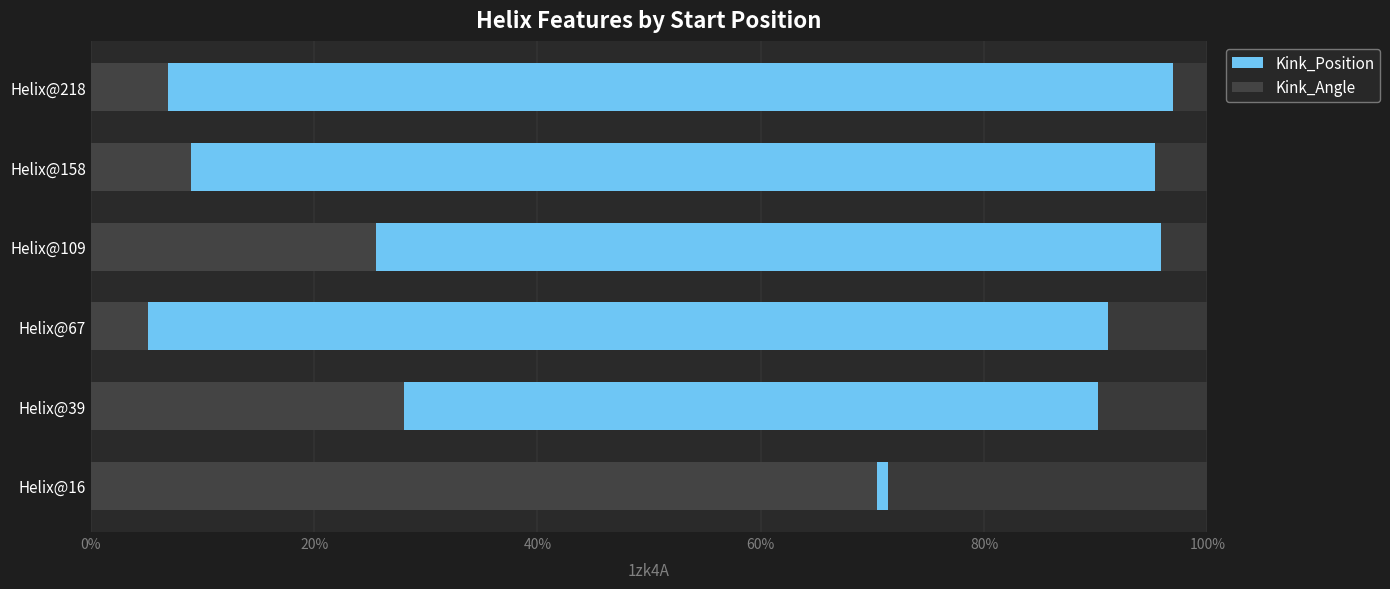

How many series are shown in this chart?

2